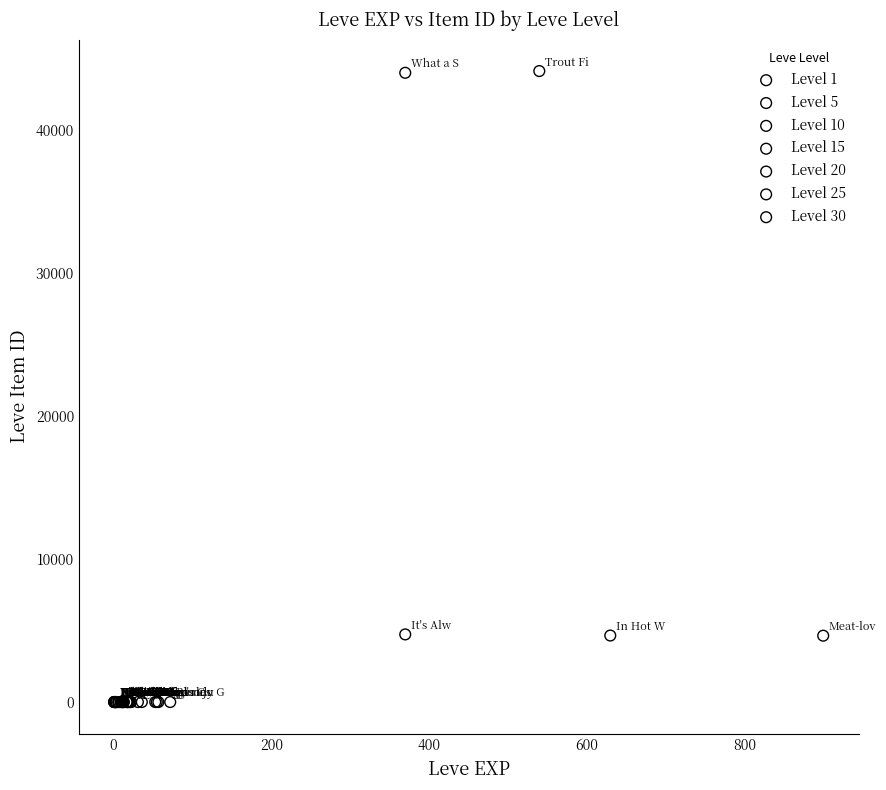

Which series contains the highest Y value?

Level 1